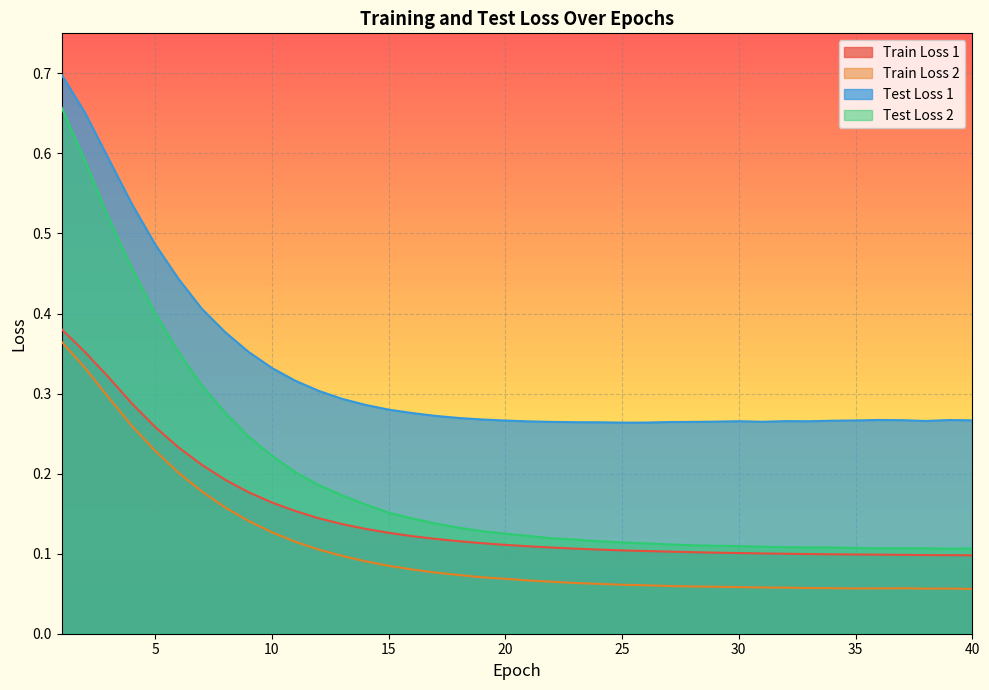

Does the chart display data point markers on the line(s)?

No